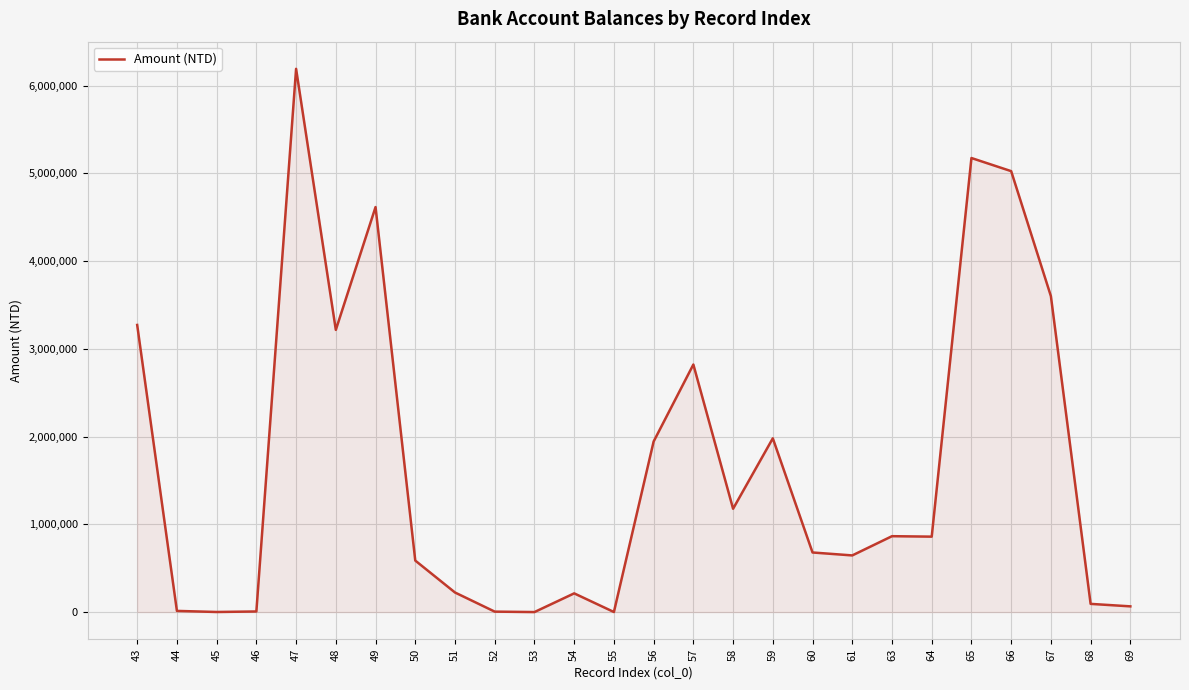

The value at 60 is 1110937. True or false?

False